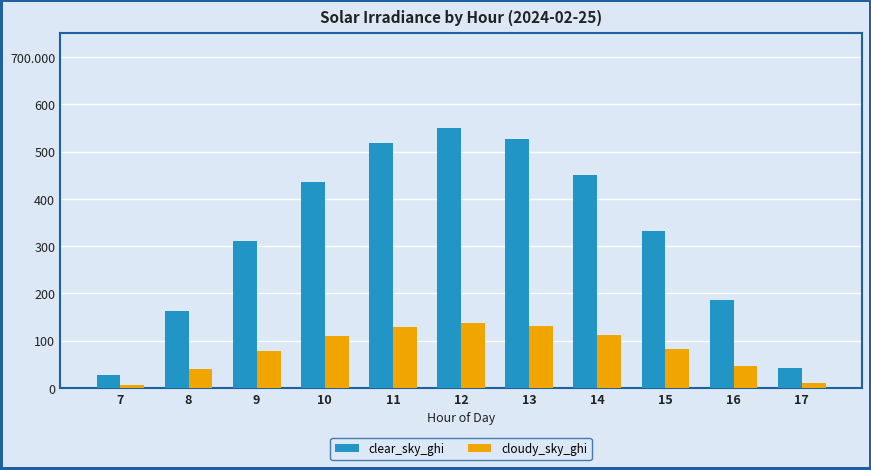

How many data points does each series have?

11